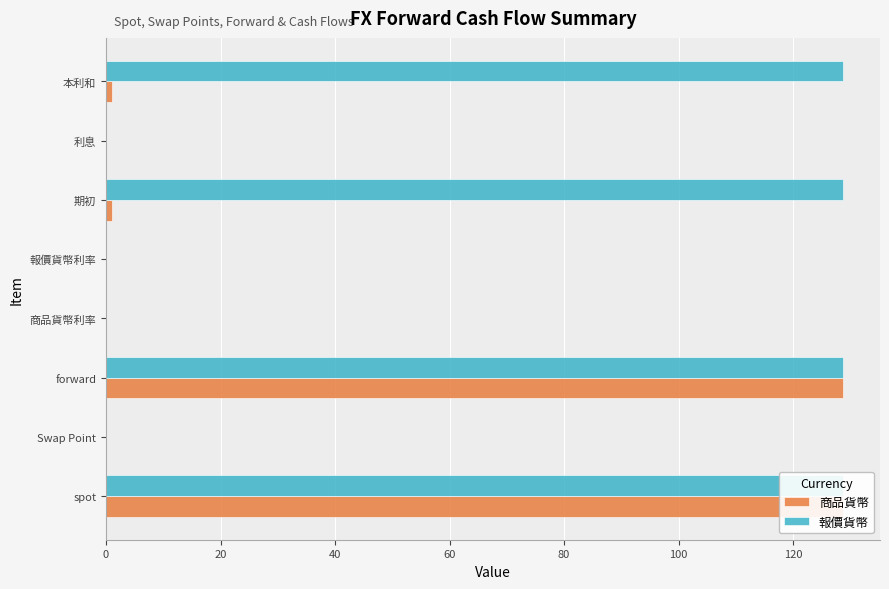

How many series are shown in this chart?

2